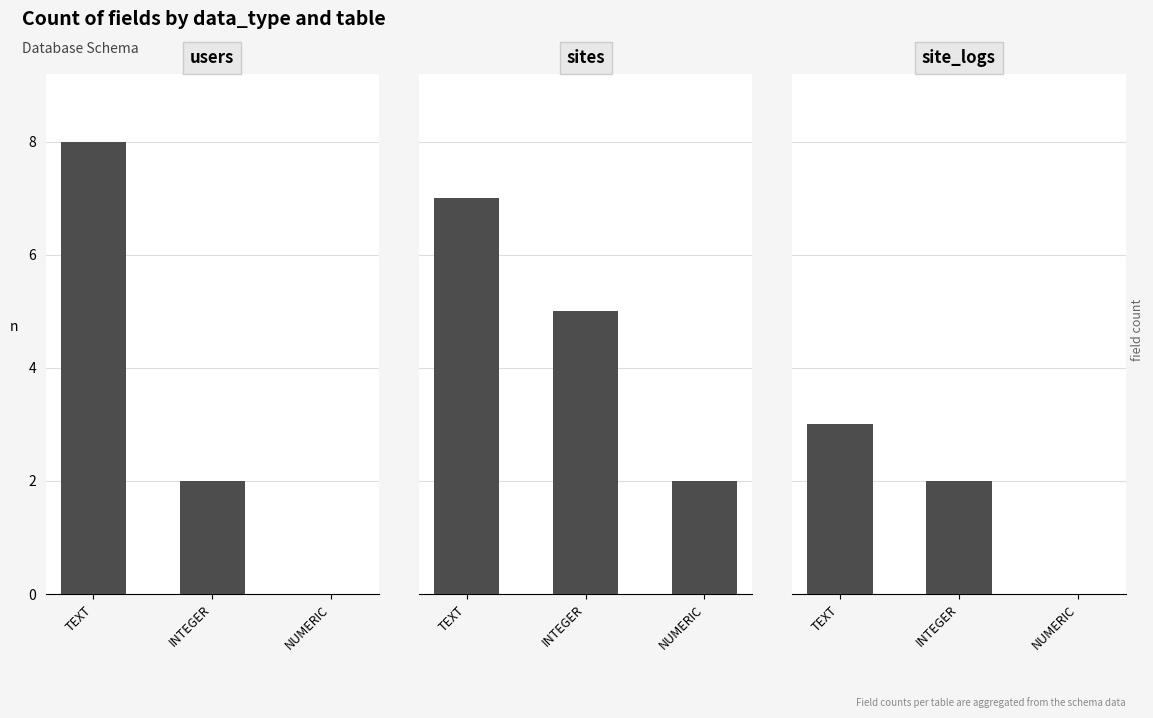

Reading left to right, extract all data points from this chart.

users: 8	2	0
sites: 7	5	2
site_logs: 3	2	0